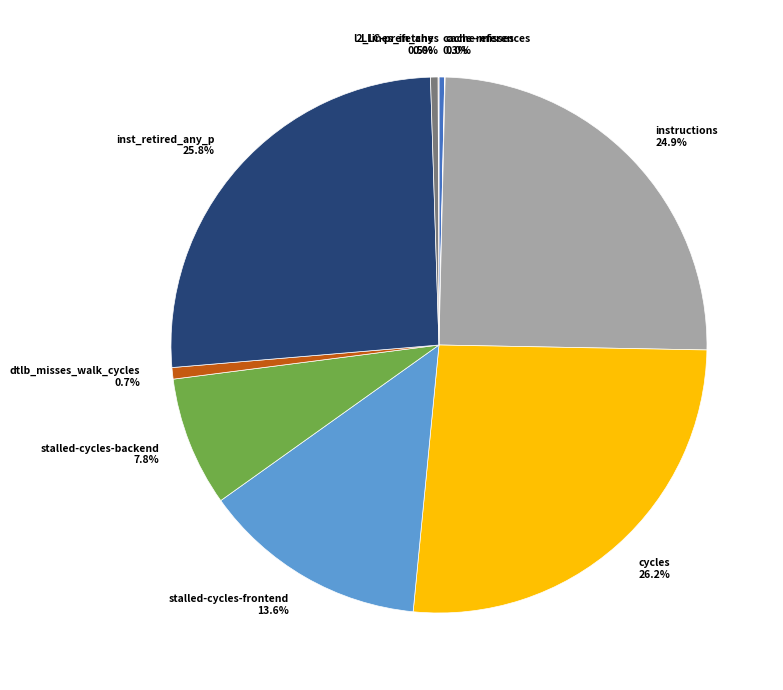

Combined, do dtlb_misses_walk_cycles and inst_retired_any_p account for over 50%?

No